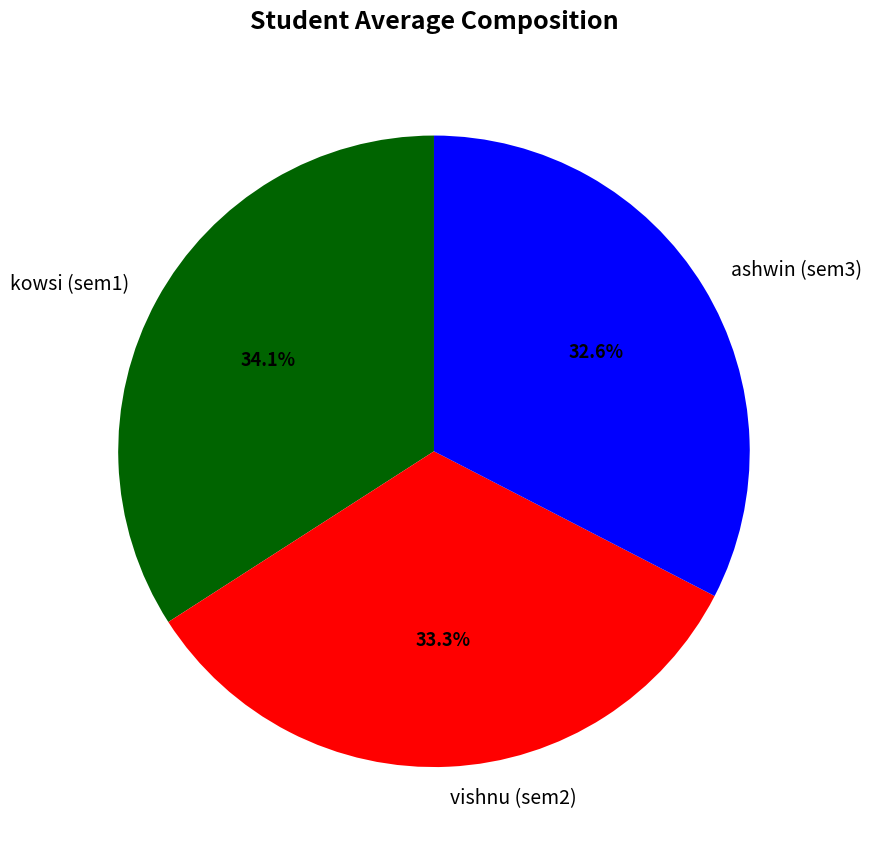

Which has a higher value, vishnu (sem2) or kowsi (sem1)?

kowsi (sem1)